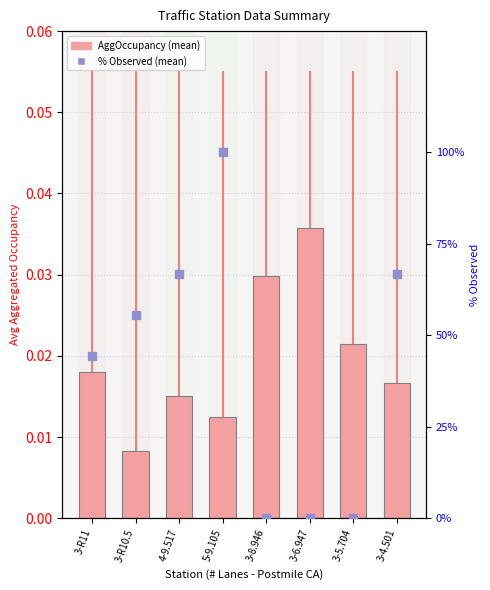

At how many categories does at least one series exceed 46?

4